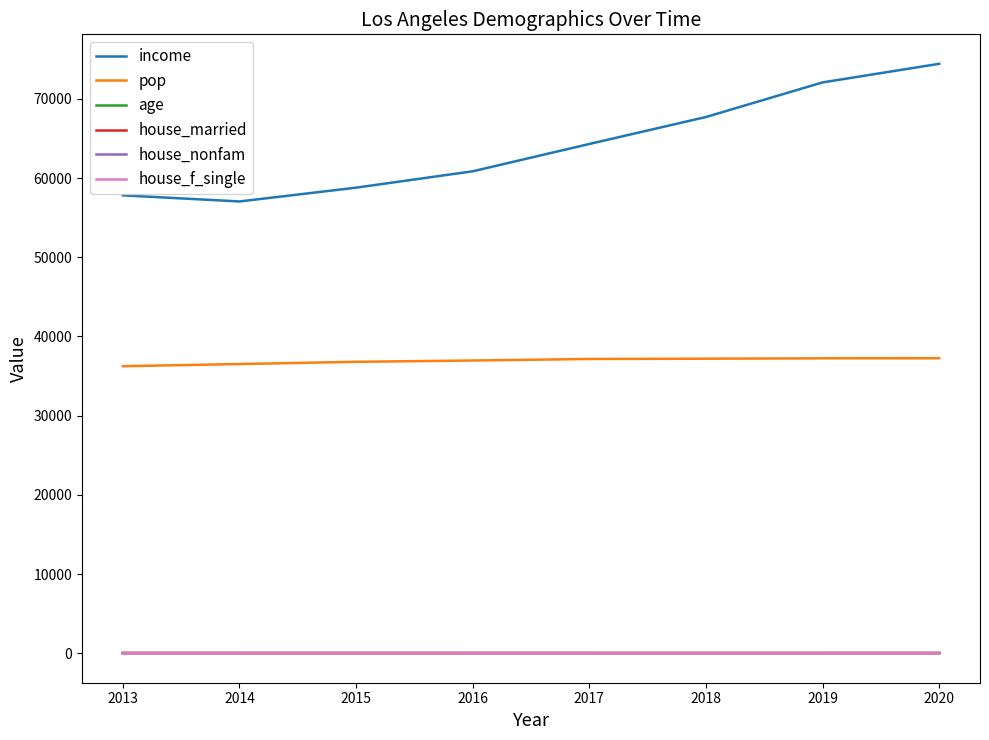

What is the total value across all series at 2017?

101589.8